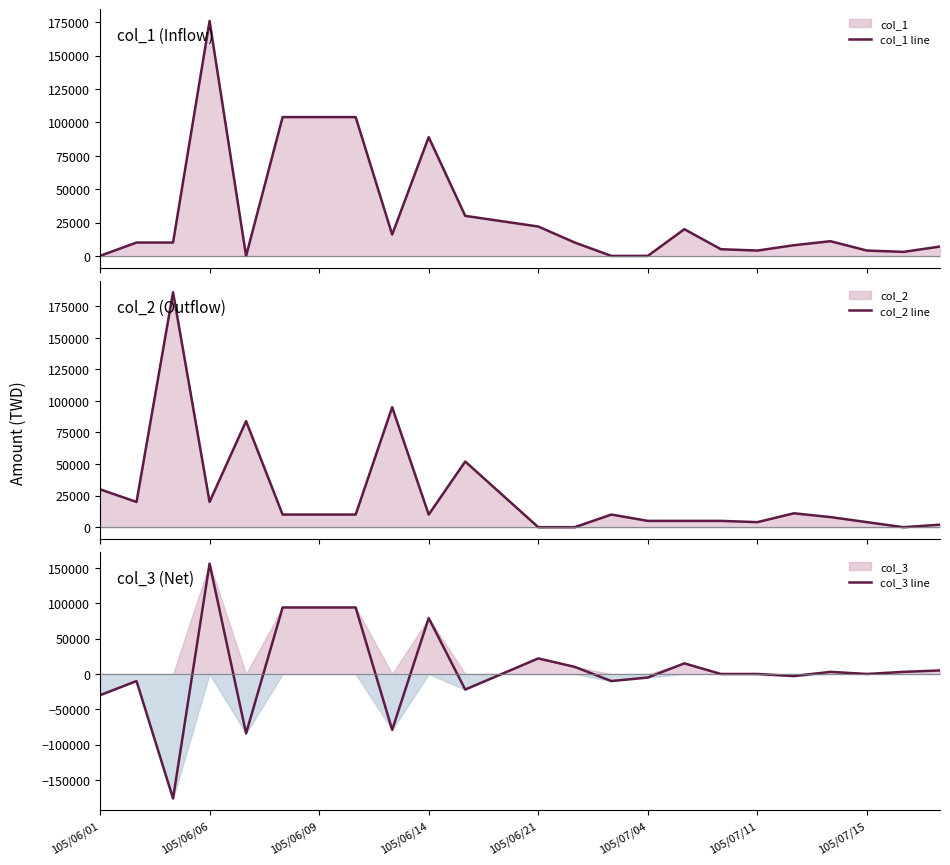

Which series has the largest total across all categories?

col_1 line